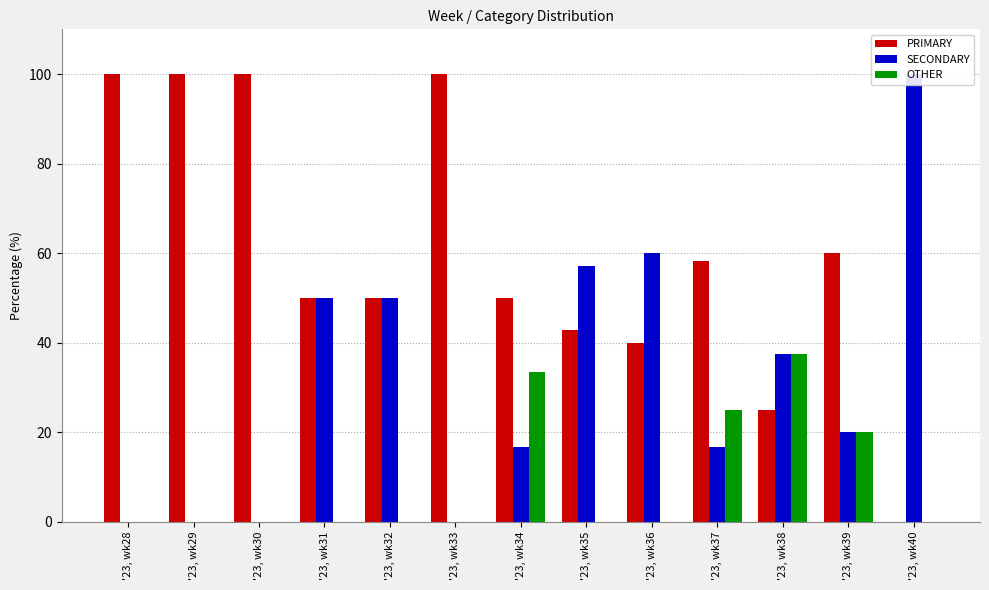

How many values in the PRIMARY series are below 50?

4